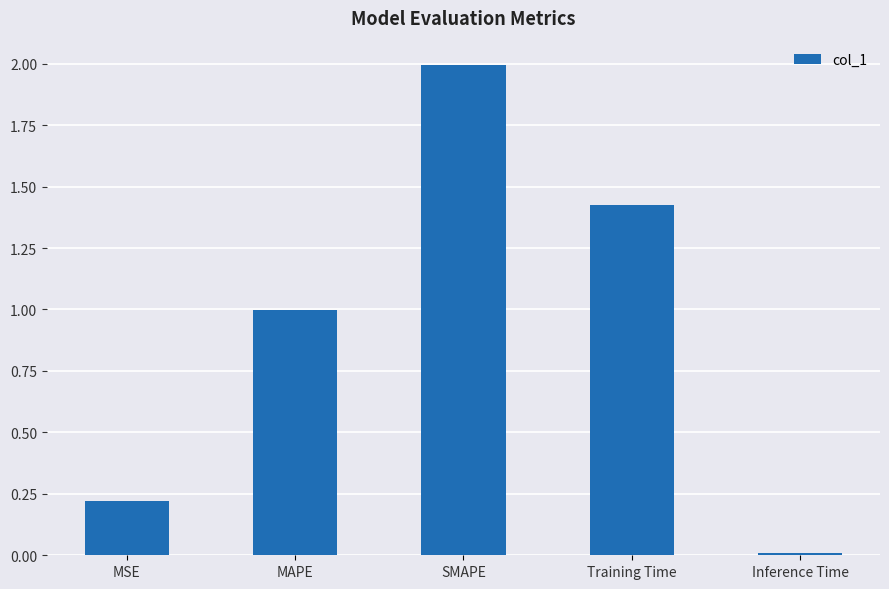

Between Training Time and MSE, which is larger?

Training Time